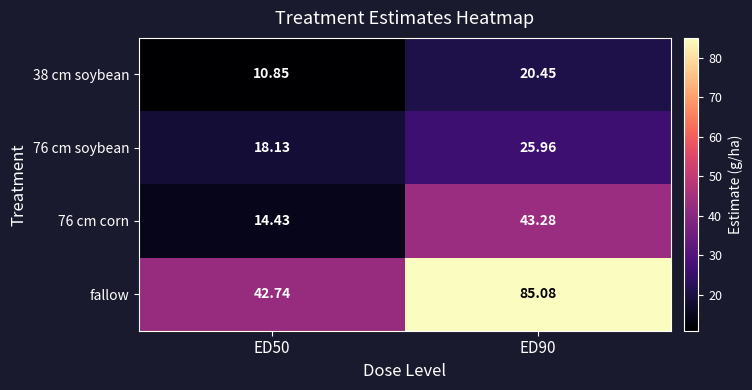

At which category is the sum across all series the highest?

ED90